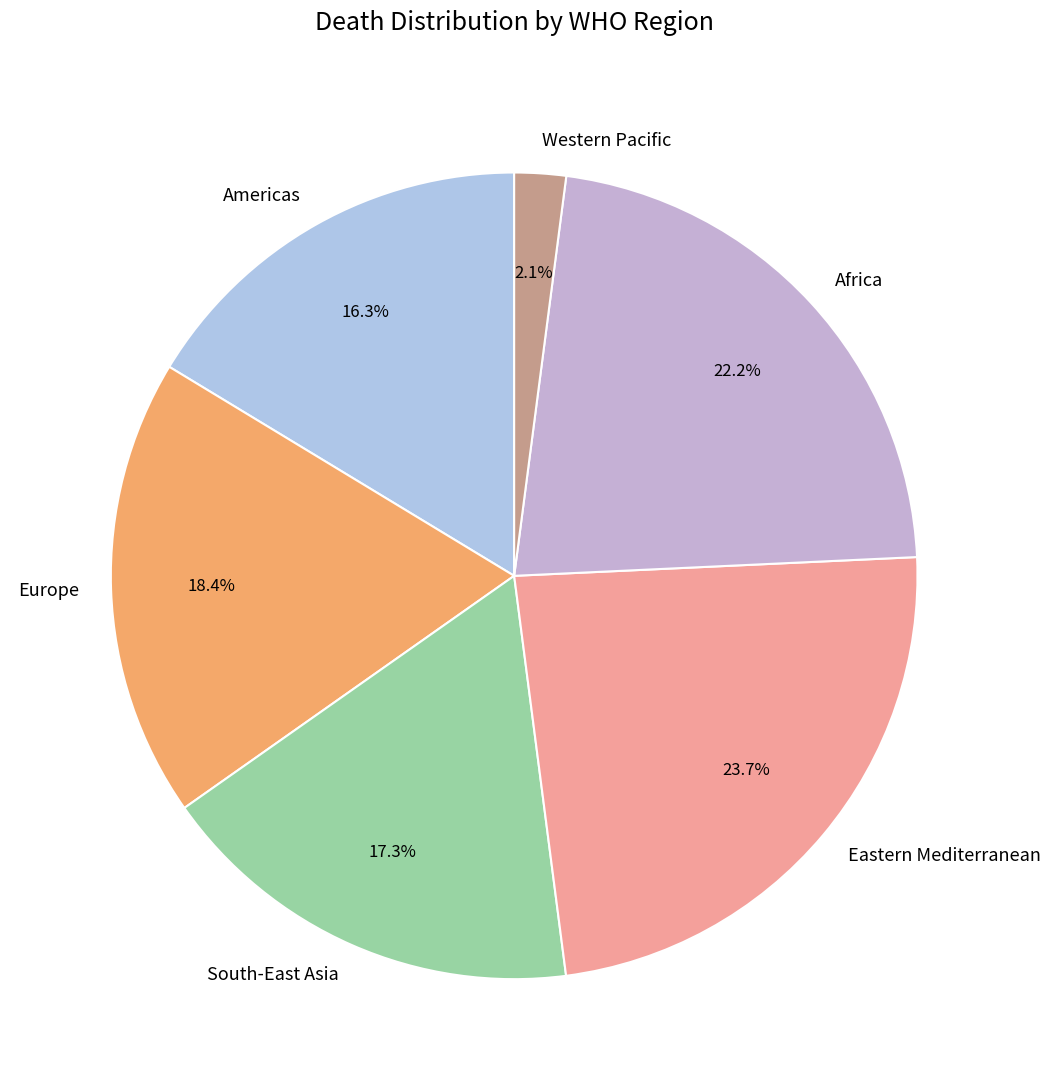

Is there any slice that represents more than half of the pie?

No